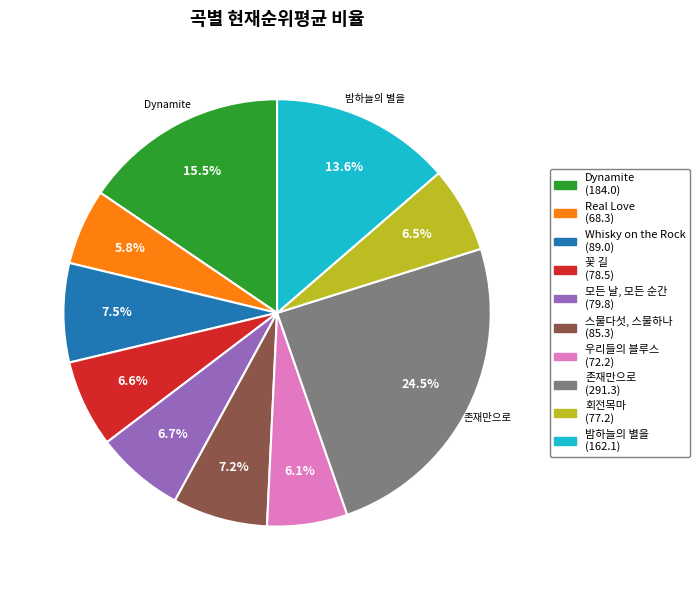

Is there any slice that represents more than half of the pie?

No